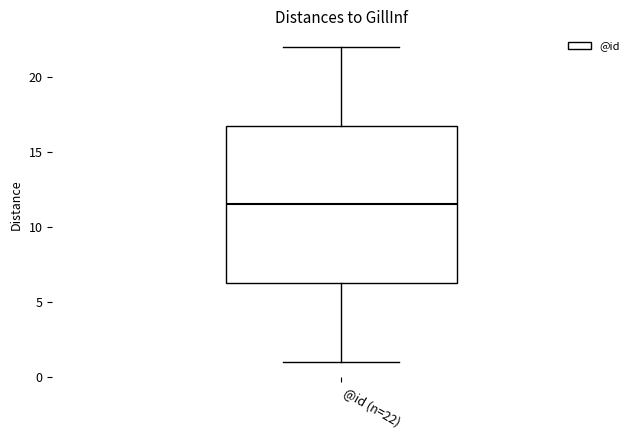

Transcribe this box plot: give where the median line is, the range the box spans, and where the two whiskers end, as read against the y-axis. The values are not printed on the chart, so give them approximately, as read against the axis.

median 11.5, box 6.5 to 17.0, whiskers 1.0 to 22.0